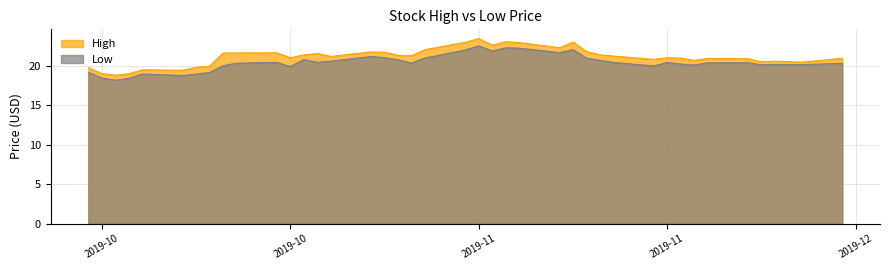

Does the chart display data point markers on the line(s)?

No